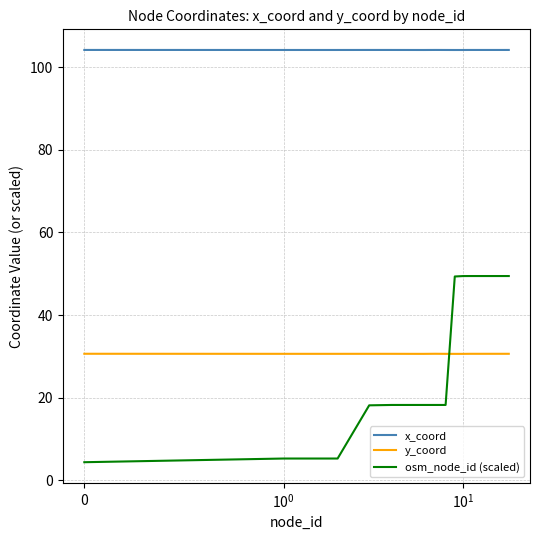

What is the highest value of the x_coord series?

104.1